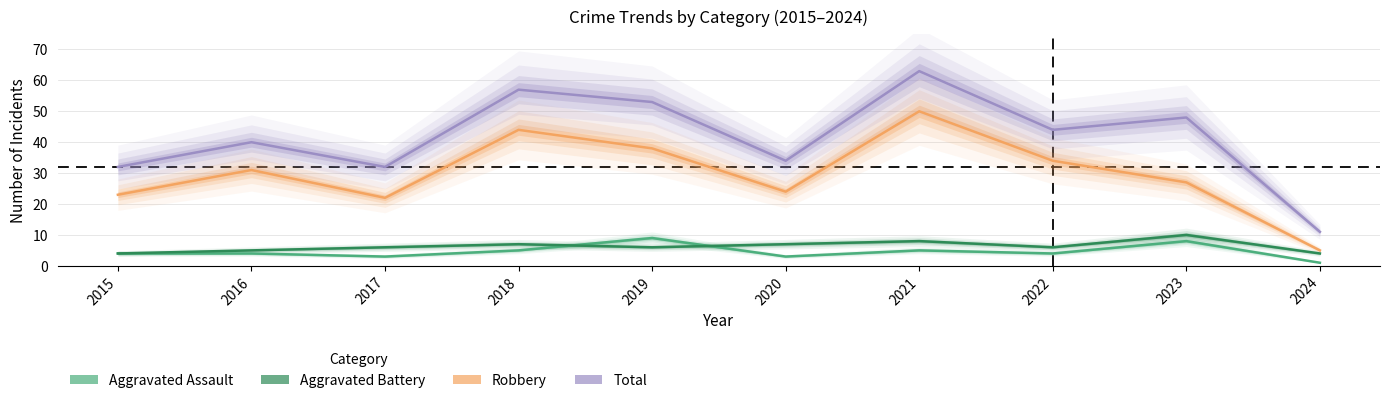

Which series has the widest spread of values?

Total